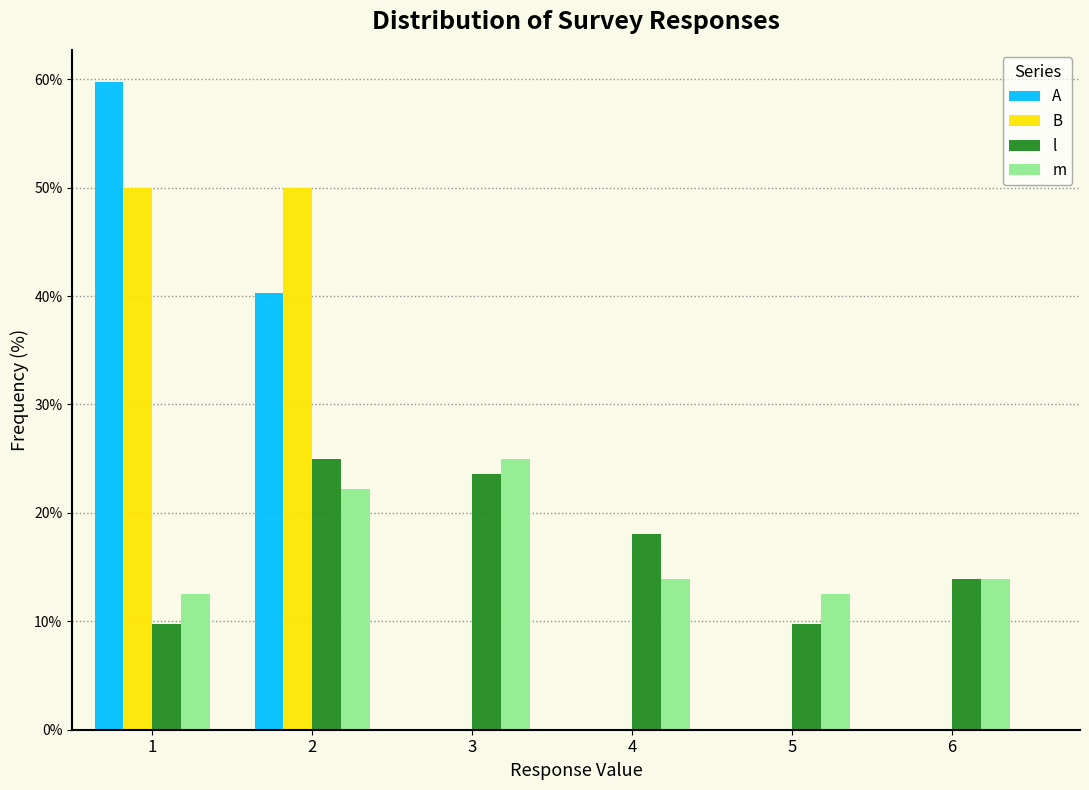

Reading right to left, transcribe all the data shown in this chart.

A: 6=0.0	5=0.0	4=0.0	3=0.0	2=40.3	1=59.7
B: 6=0.0	5=0.0	4=0.0	3=0.0	2=50.0	1=50.0
l: 6=13.9	5=9.7	4=18.1	3=23.6	2=25.0	1=9.7
m: 6=13.9	5=12.5	4=13.9	3=25.0	2=22.2	1=12.5